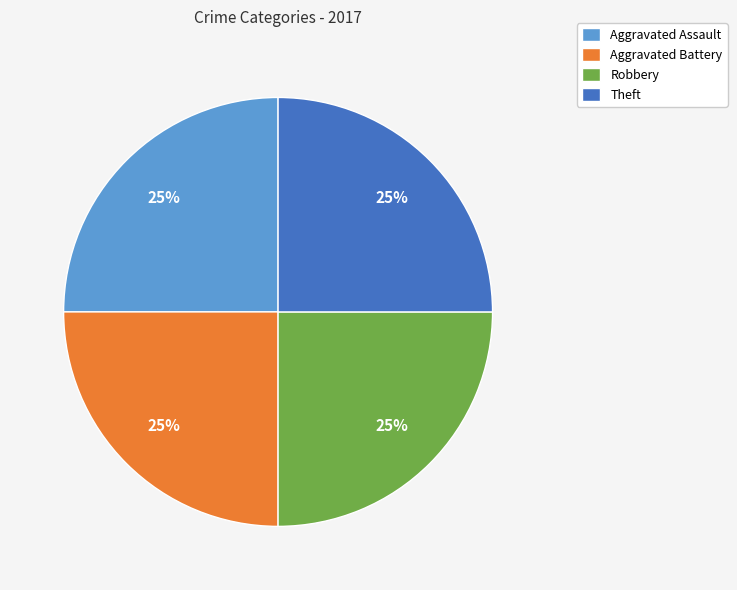

How many segments does this pie chart have?

4